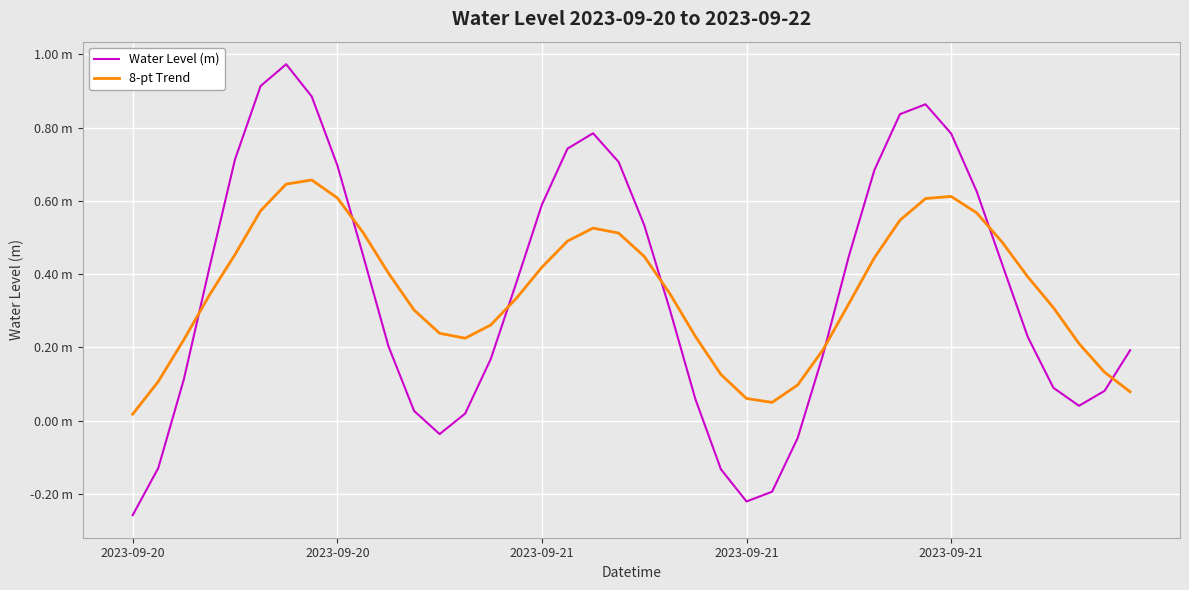

True or false: Water Level (m) and 8-pt Trend intersect in this chart.

True